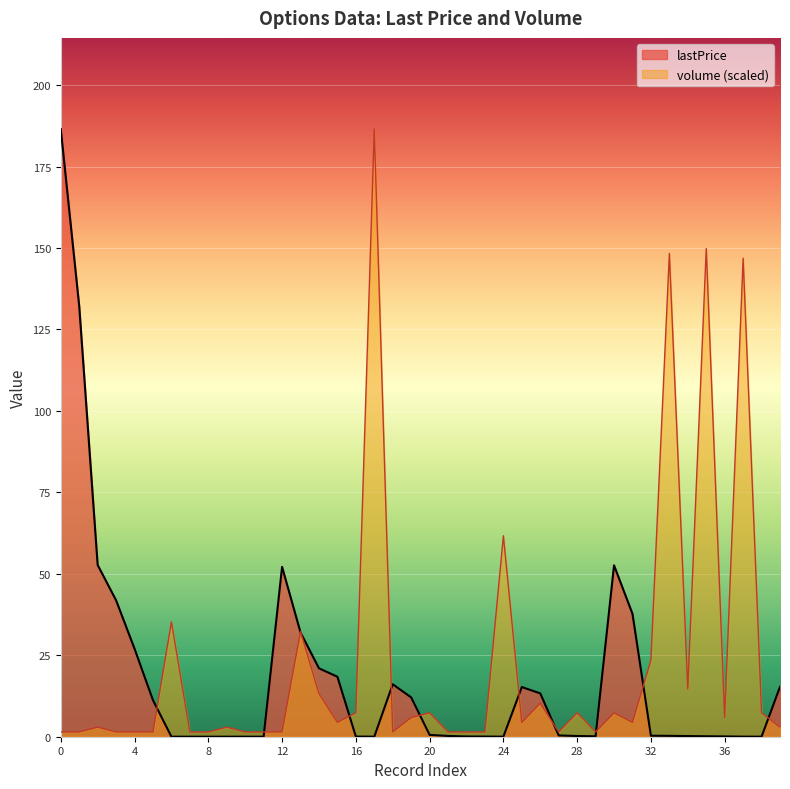

Does the chart display data point markers on the line(s)?

No